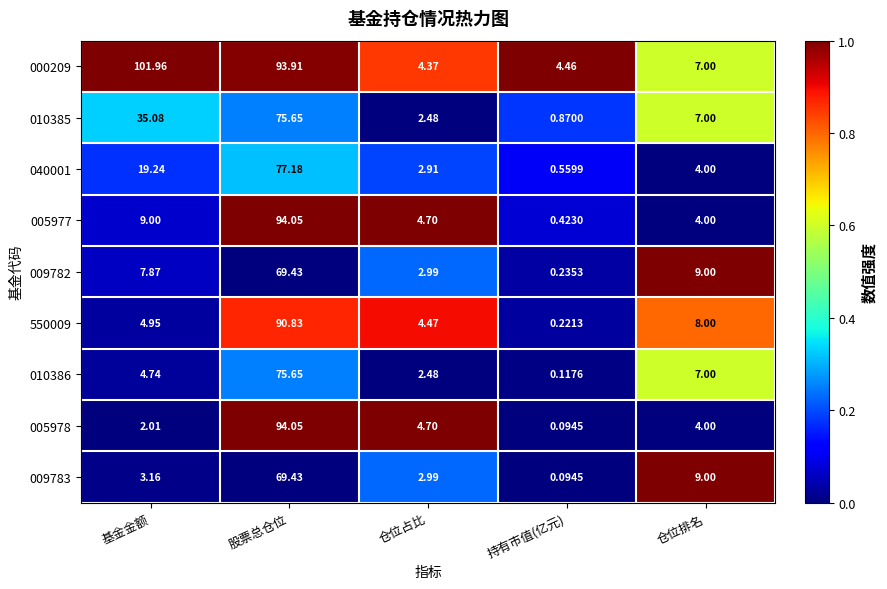

Where is 010385 nearest to the value 38?

基金金额